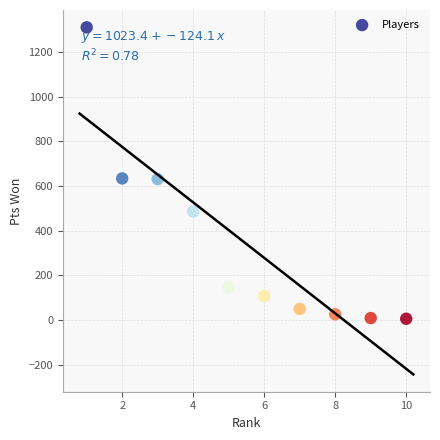

What is the range of Y values (max minus min)?

1304